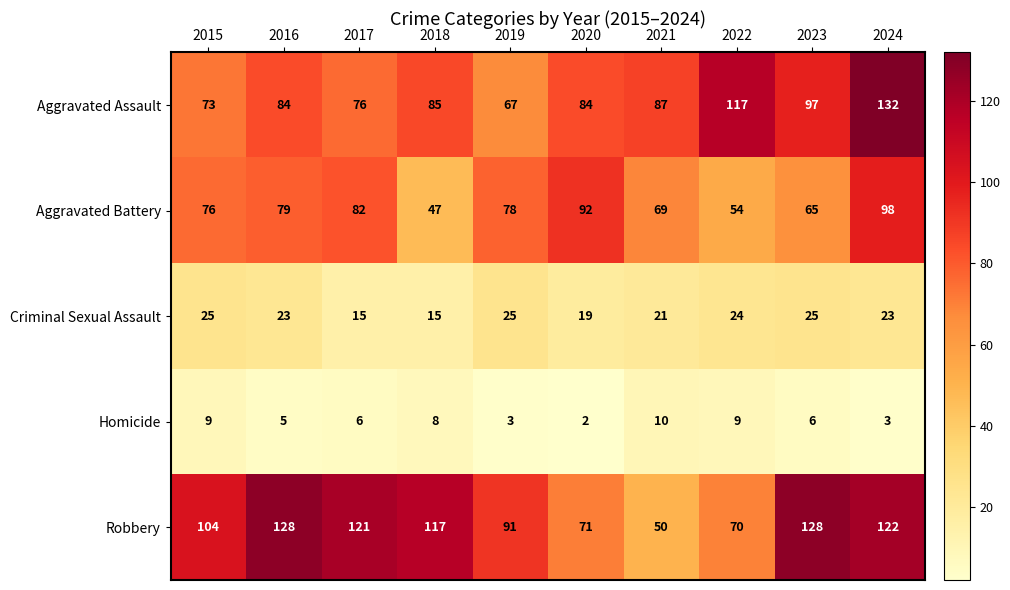

What is the sum of all Aggravated Battery values?

740